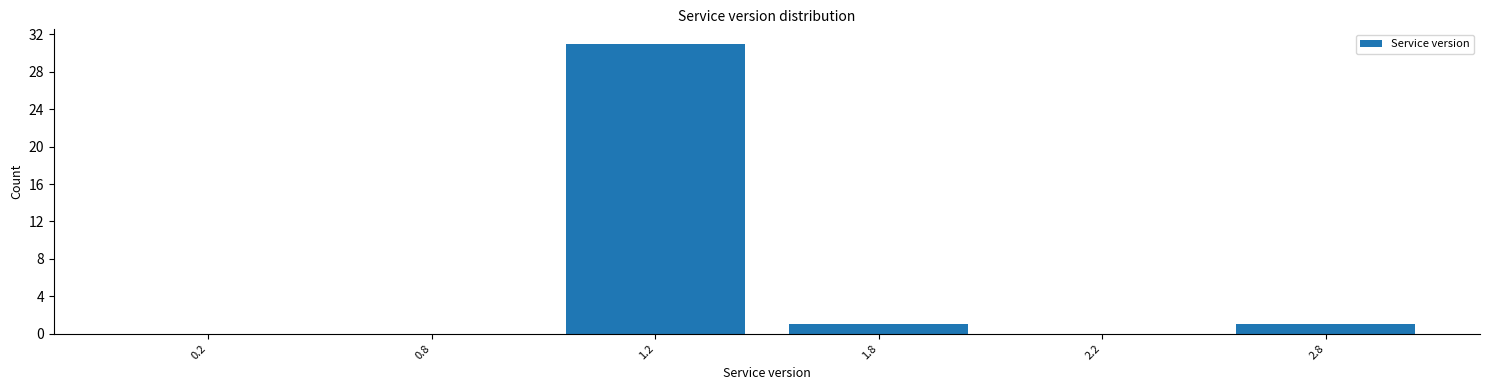

Reading left to right, what are all the values shown in this chart?

0.2=0	0.8=0	1.2=31	1.8=1	2.2=0	2.8=1